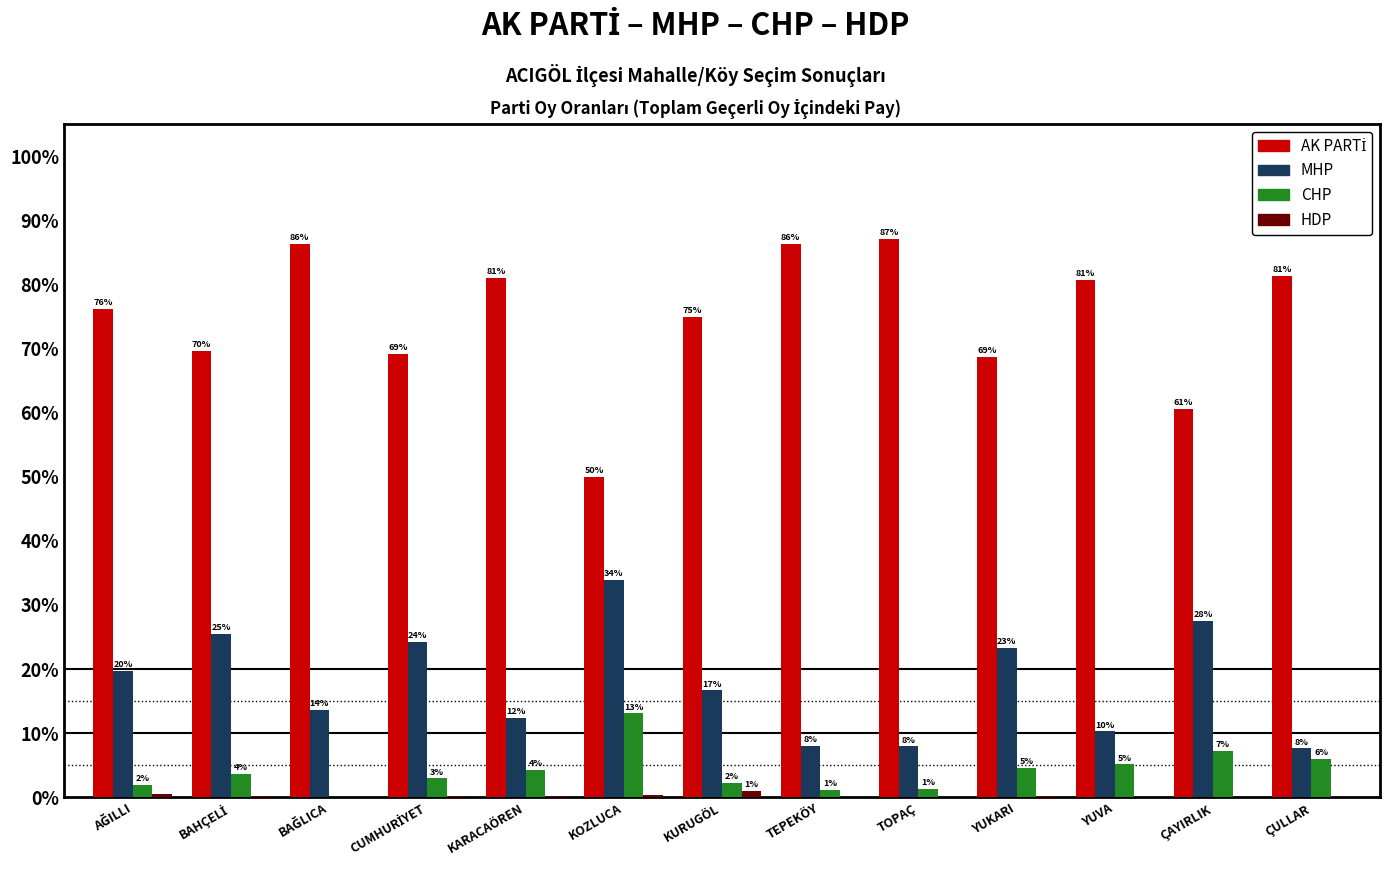

At which label is CHP closest to 6?

ÇULLAR